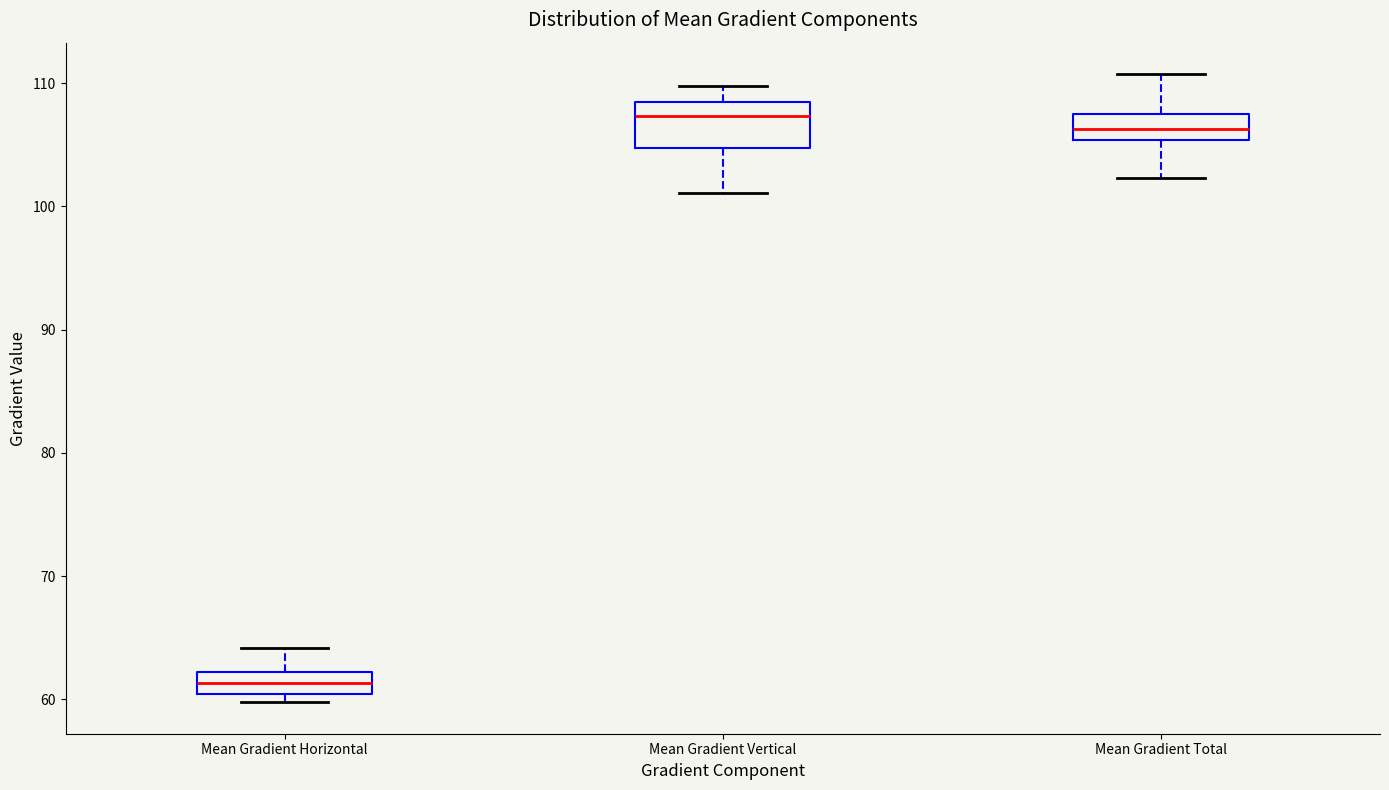

Where does the lower whisker of the box for Mean Gradient Vertical end on the y-axis? The values are not printed on the chart, so give them approximately, as read against the axis.

101